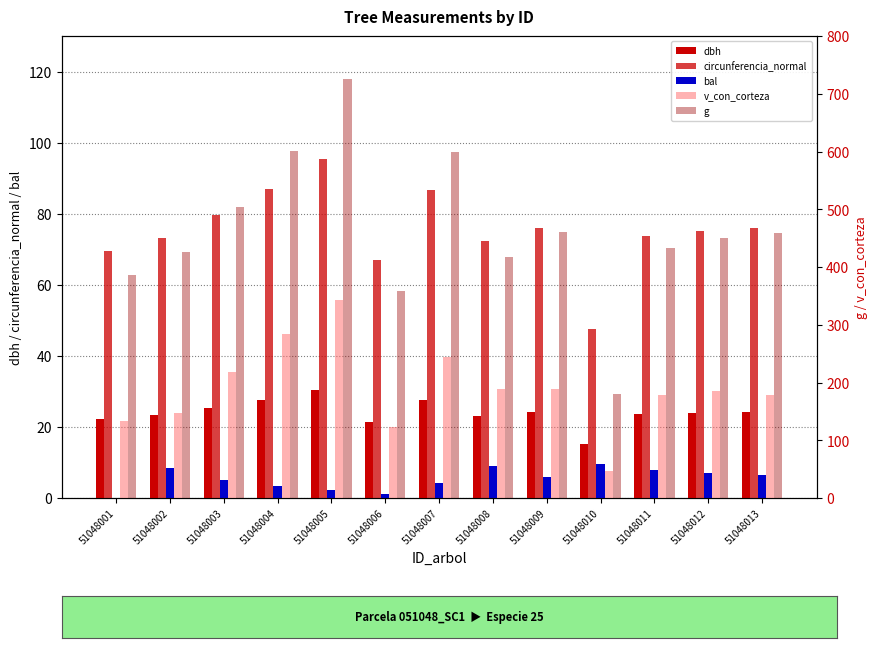

The circunferencia_normal series shows 32.7 at 51048013. True or false?

False